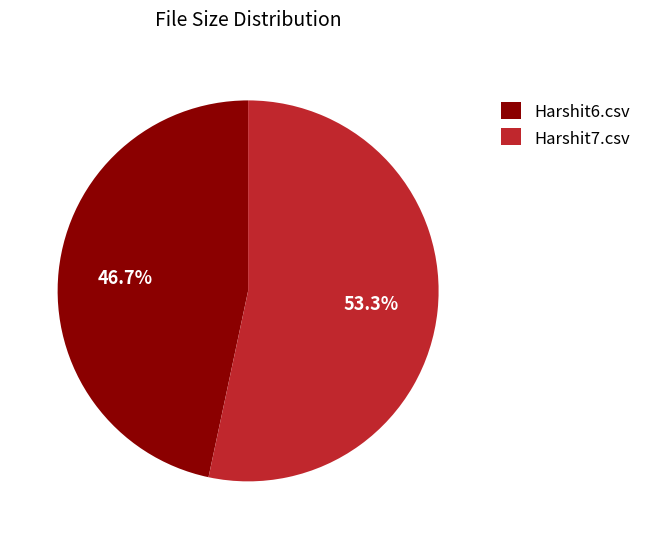

To the nearest percent, what is the difference between the Harshit7.csv and Harshit6.csv slice percentages?

7%